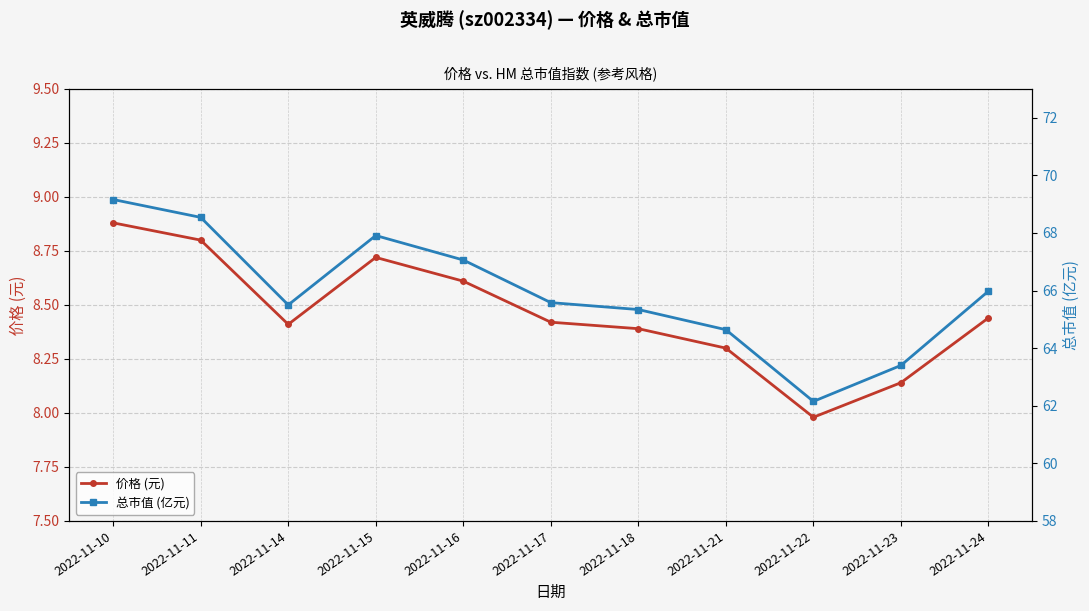

How many data points in 价格 (元) are less than 8?

1